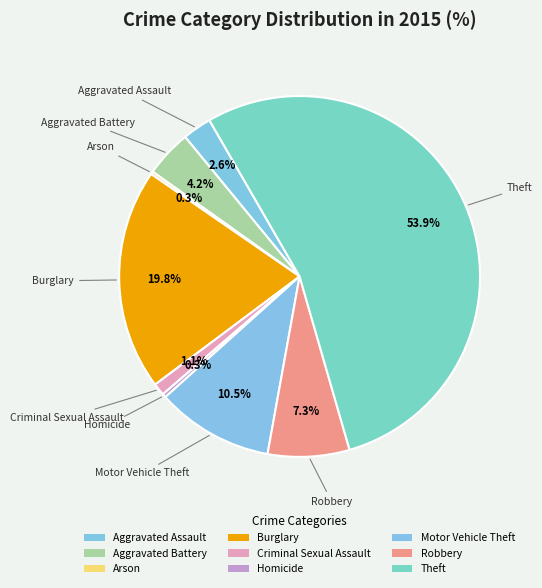

Is it true that Aggravated Assault is 17% of the pie?

False